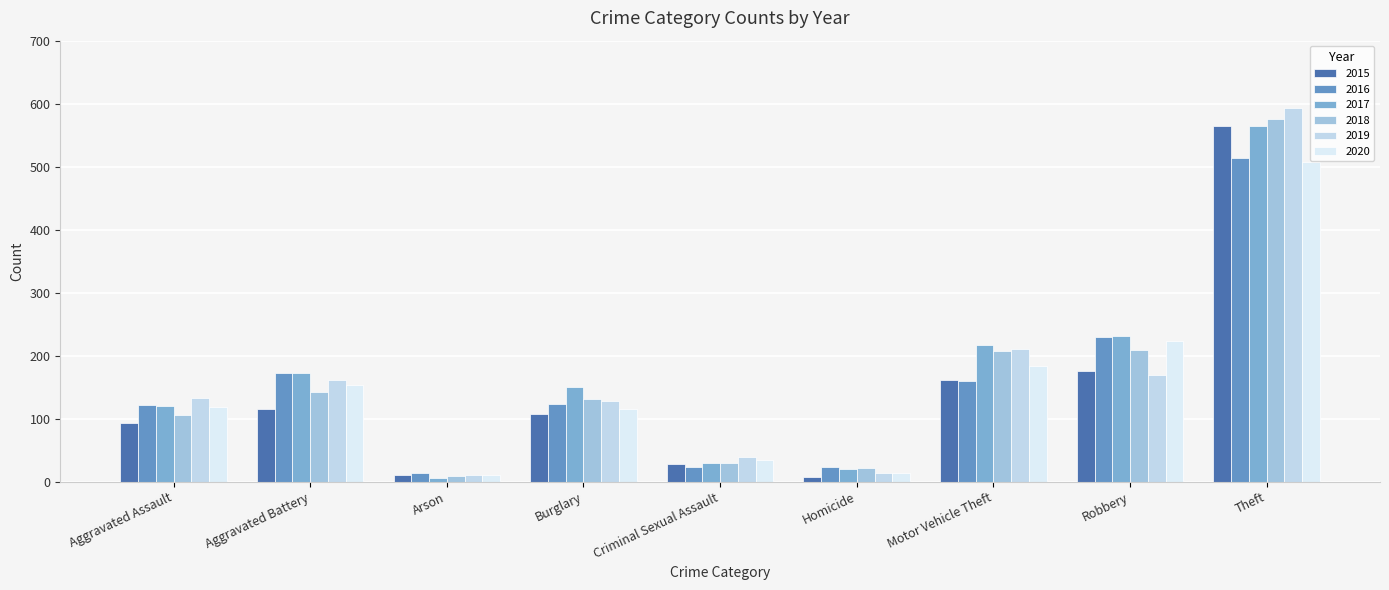

Which series has the largest total across all categories?

2017